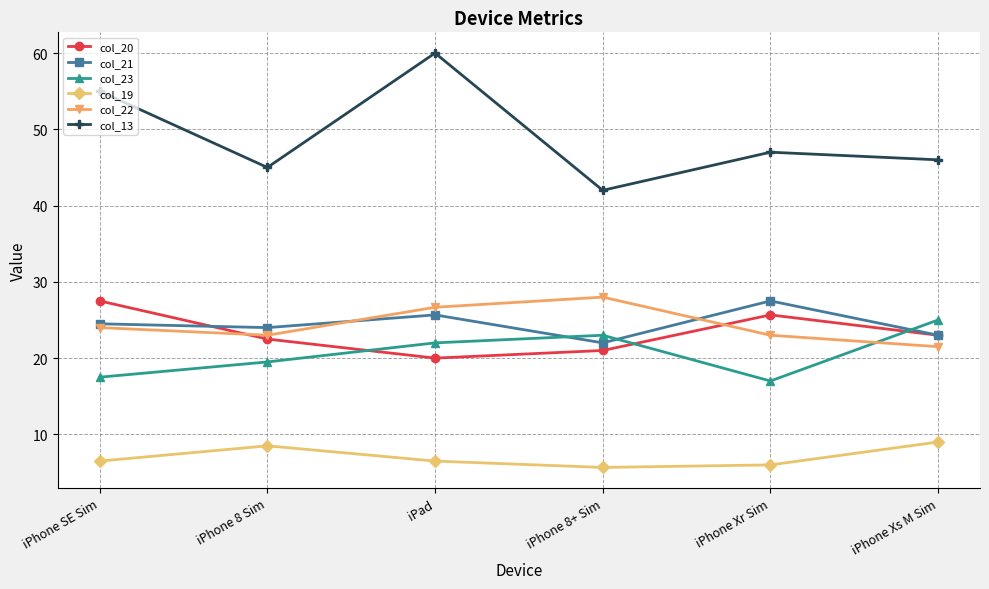

In col_20, how many points are higher than both neighbors (excluding endpoints)?

1